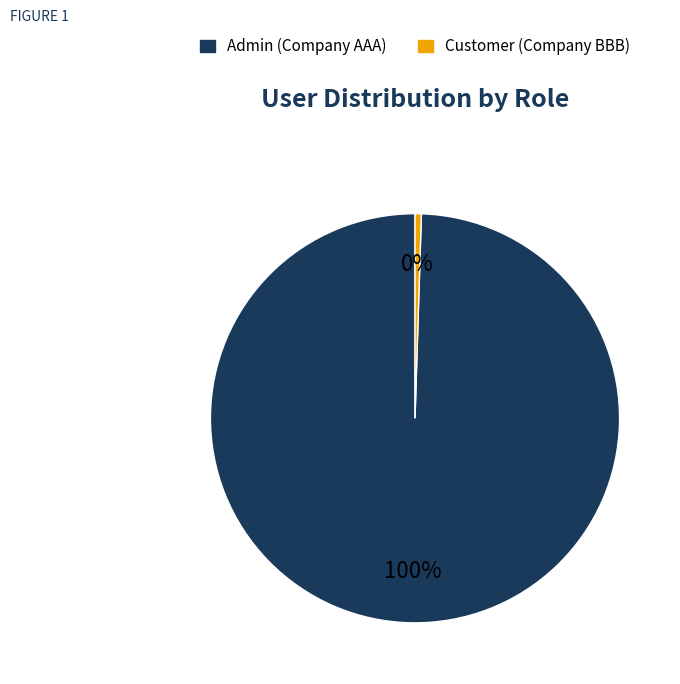

Between Admin (Company AAA) and Customer (Company BBB), which is larger?

Admin (Company AAA)